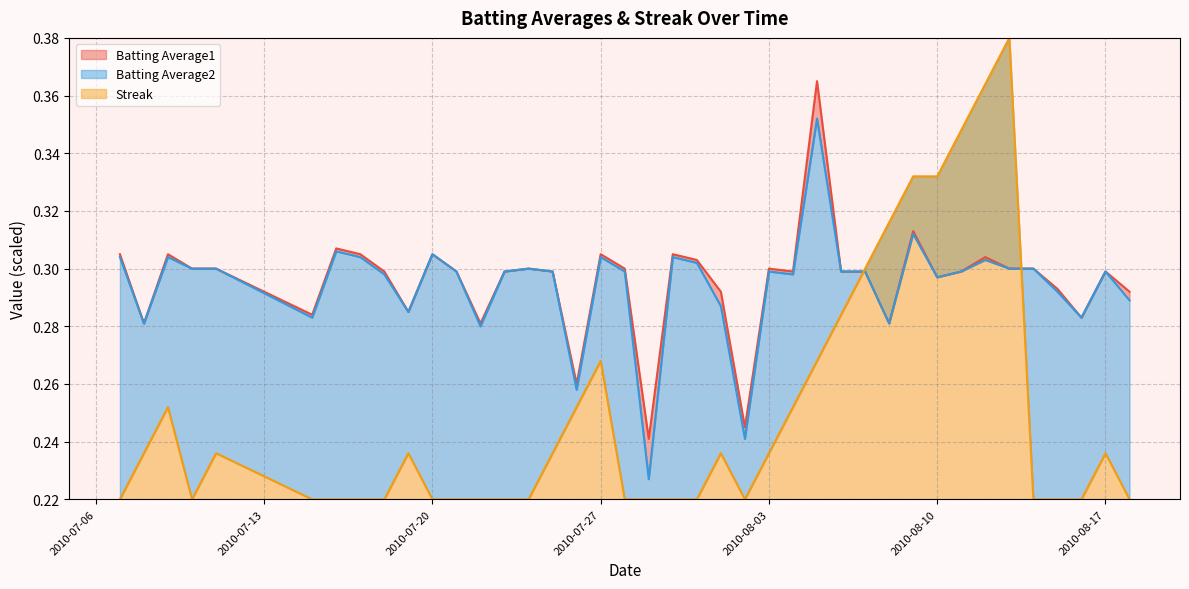

What position from the left is 2010-07-20?

11